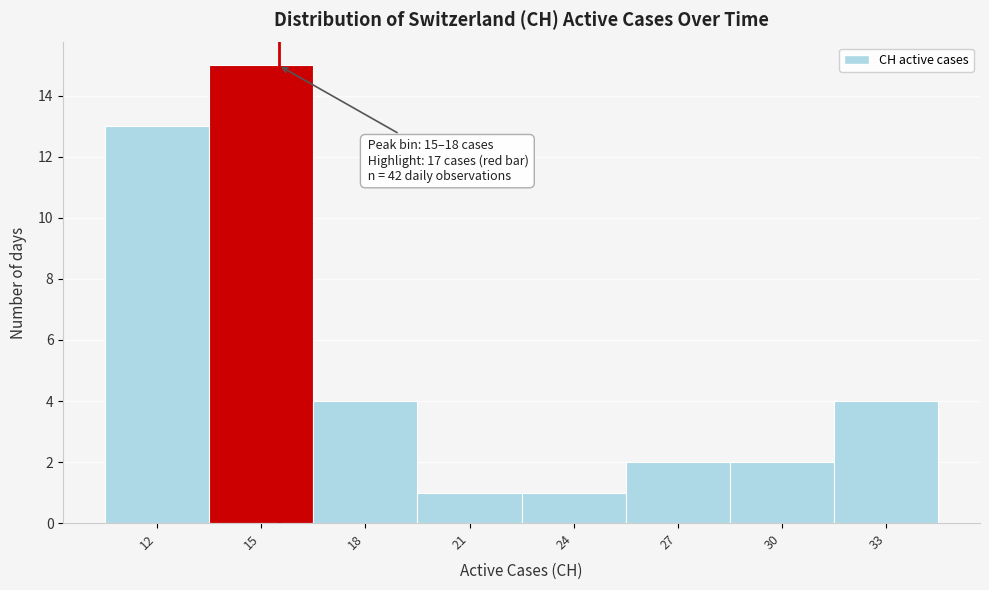

Reading right to left, transcribe all the data shown in this chart.

33=4	30=2	27=2	24=1	21=1	18=4	15=15	12=13